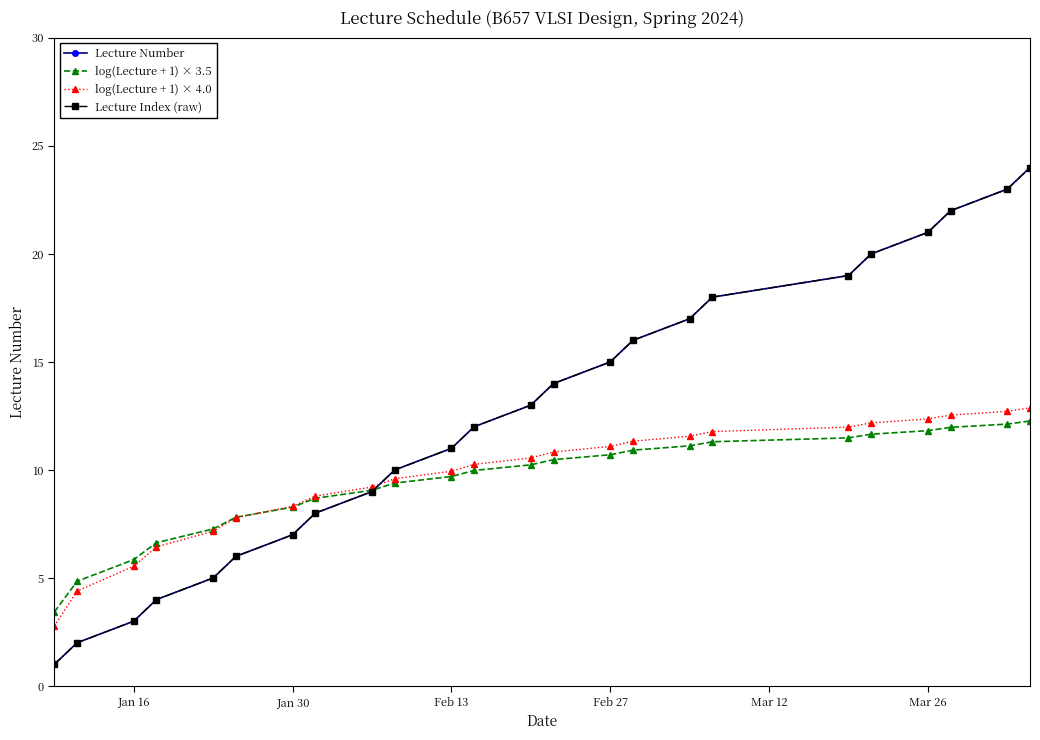

Does the chart have visible grid lines?

No